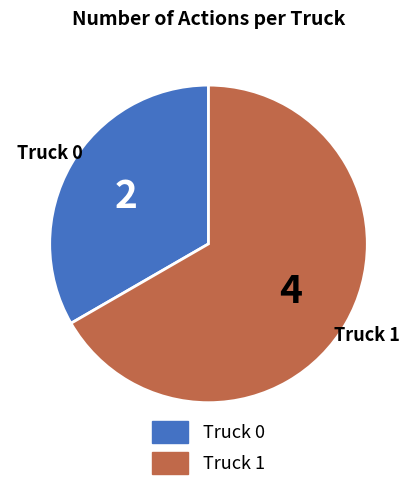

Which has a higher value, Truck 0 or Truck 1?

Truck 1